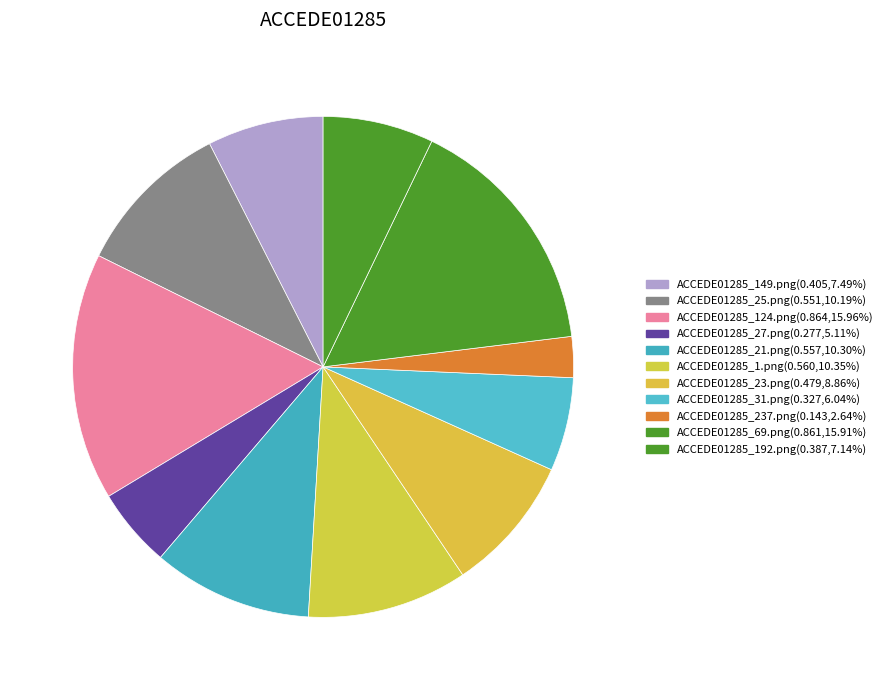

Count the number of slices in the pie.

11